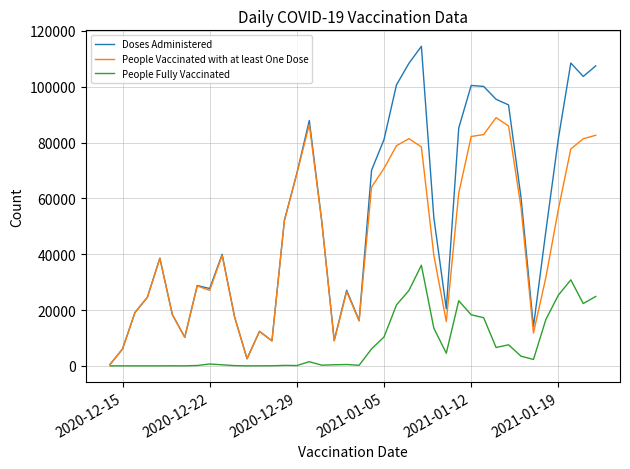

True or false: People Vaccinated with at least One Dose has more than 2 interior local peaks.

True